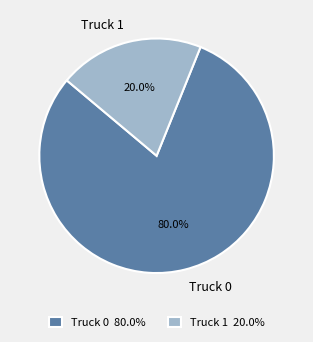

What is the largest slice in the pie chart?

Truck 0